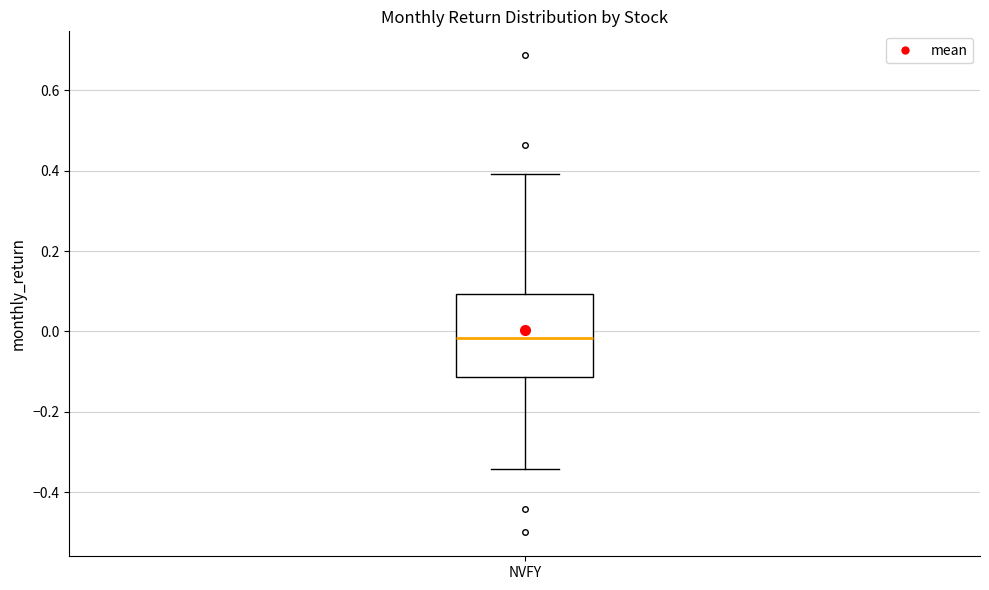

Where is the upper edge of the box for NVFY on the y-axis? The values are not printed on the chart, so give them approximately, as read against the axis.

0.10